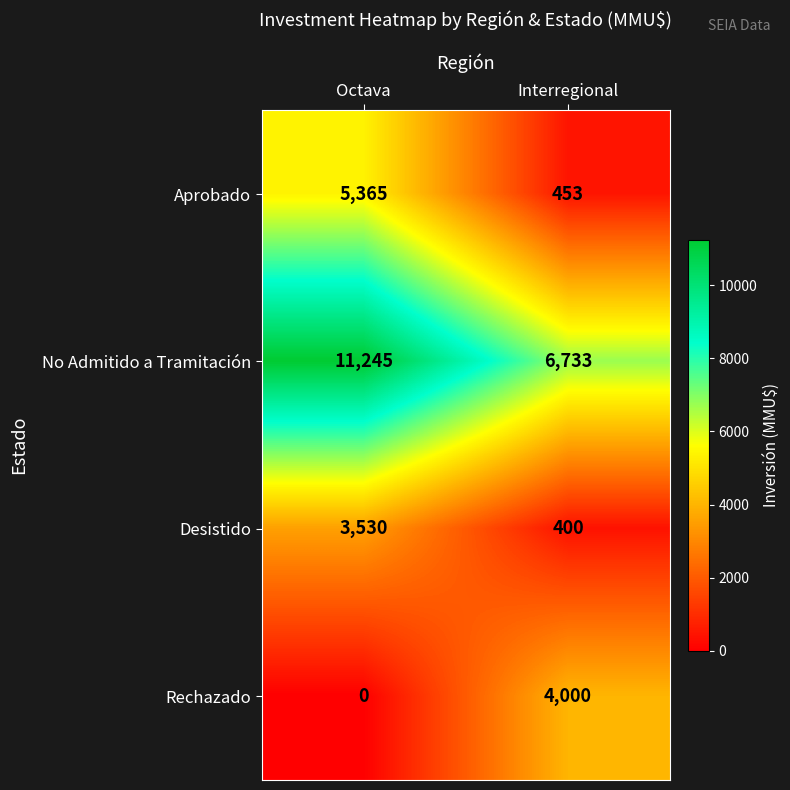

What is the minimum value for Desistido?

400